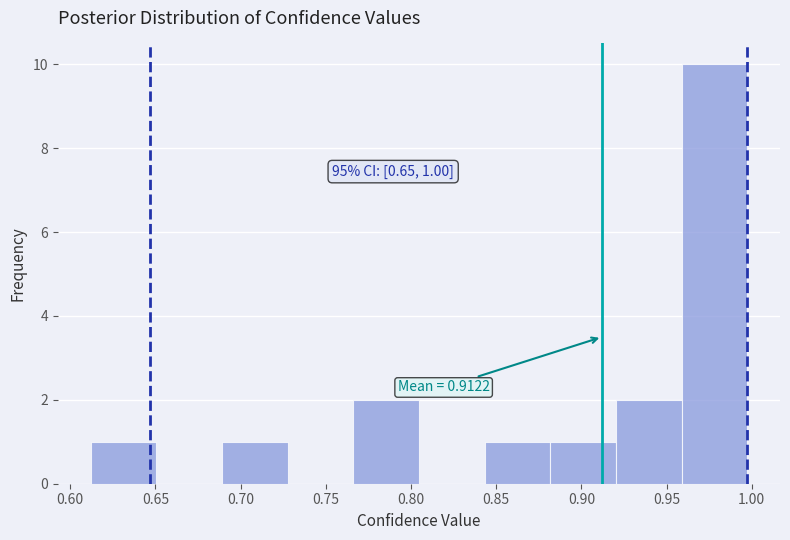

Which range on the x-axis has the tallest bar?

0.960 to 0.995